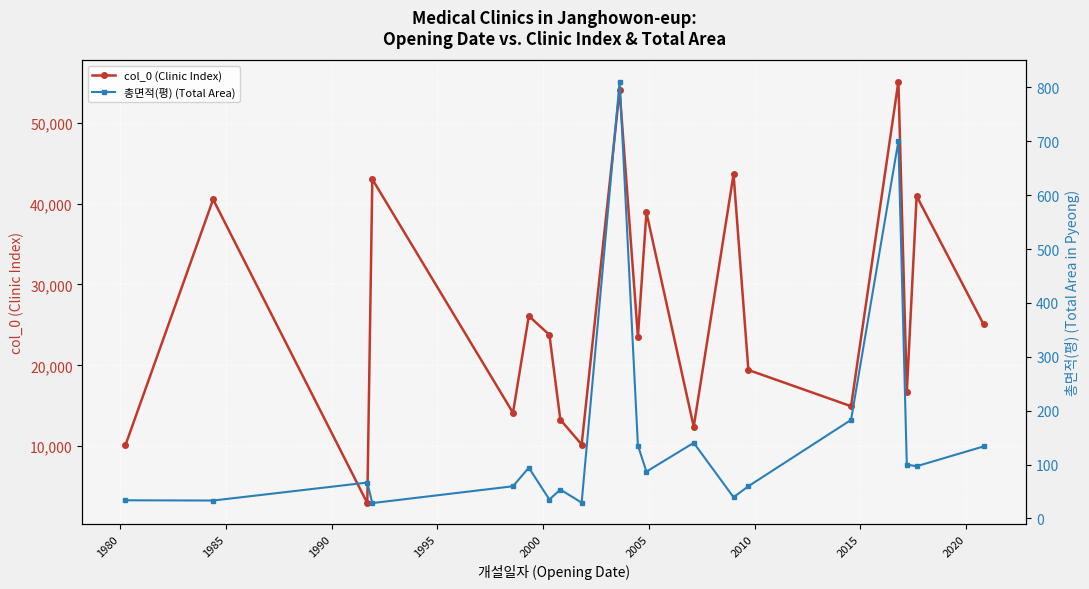

How many distinct data groups are displayed?

2